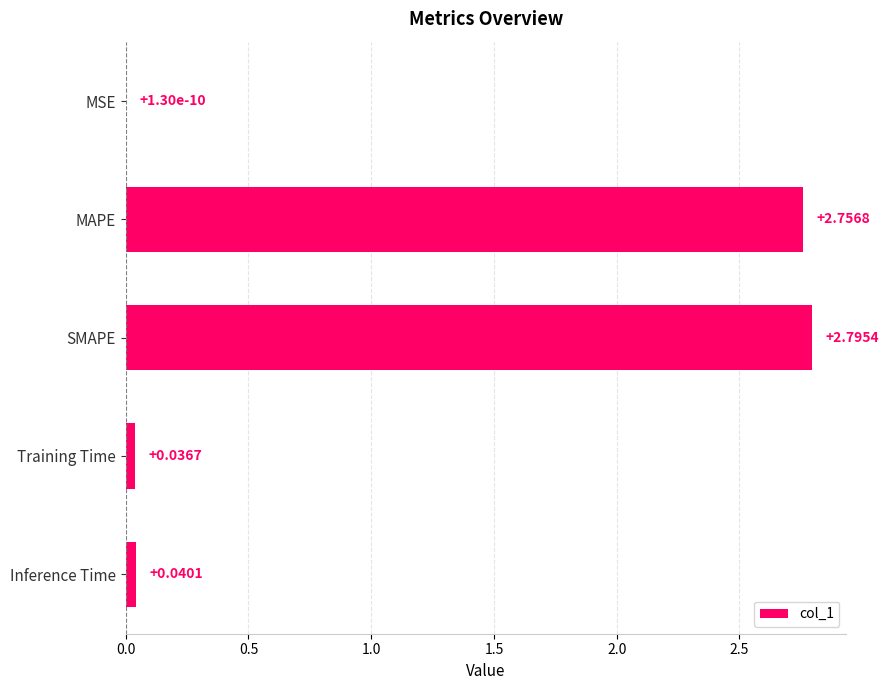

At which category does the chart reach its peak across all series?

SMAPE